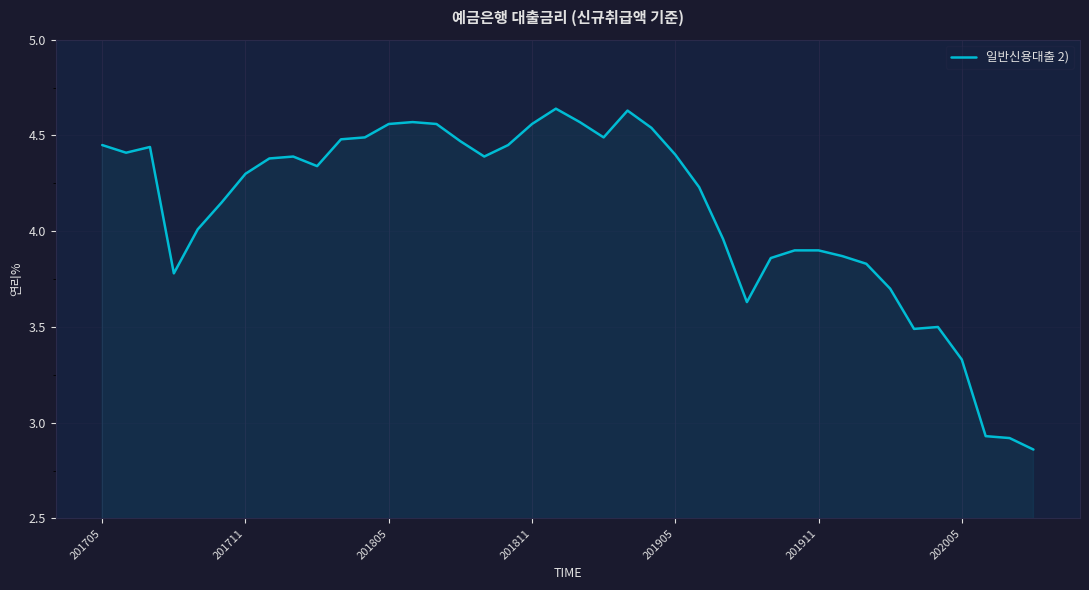

What is the difference between the maximum and minimum values?

1.8